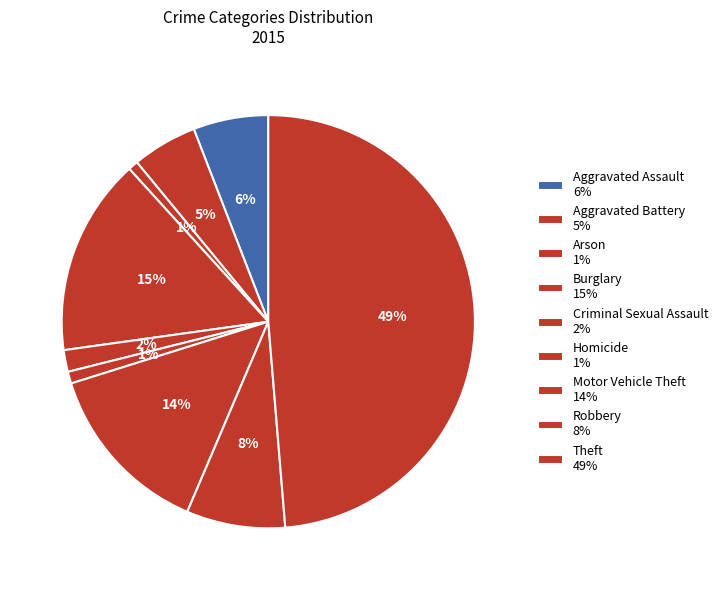

How many slices are in this pie chart?

9